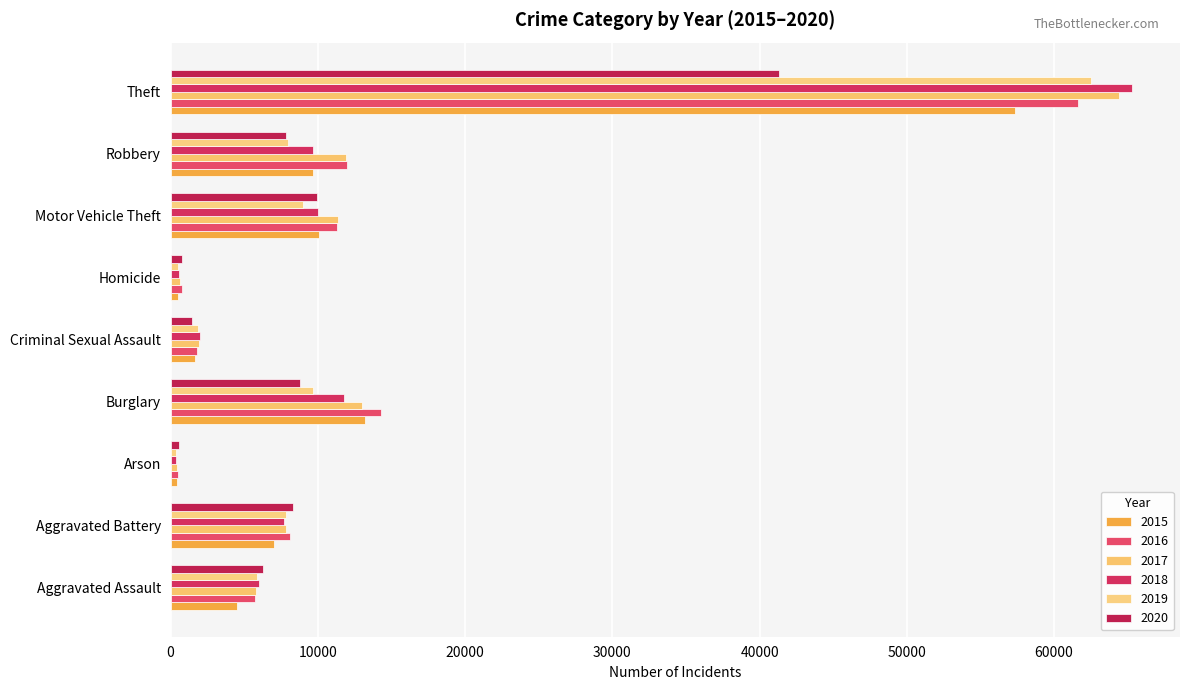

What is the difference between the highest and lowest values at Homicide?

291